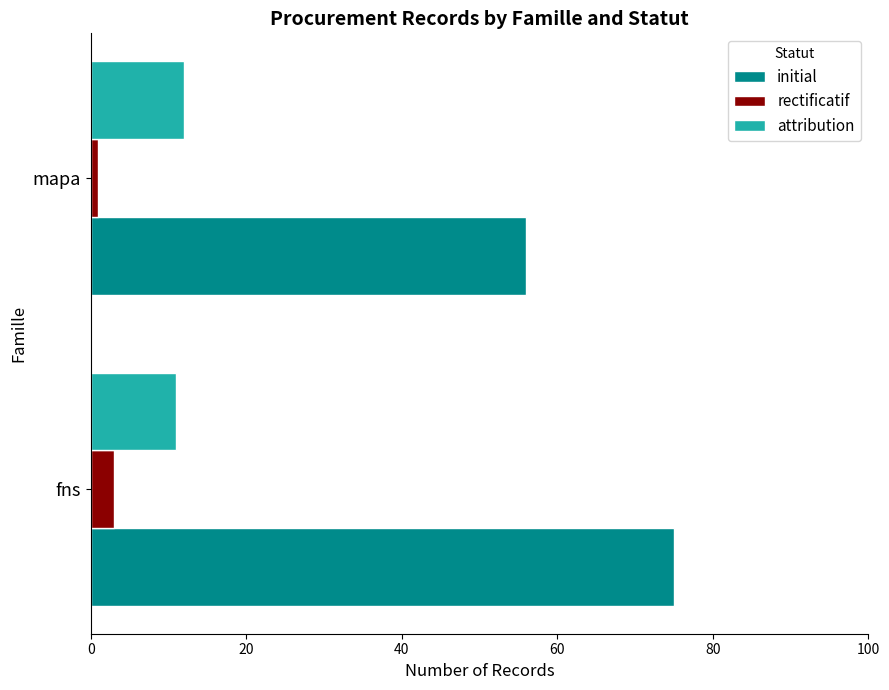

Count the number of data series in this chart.

3